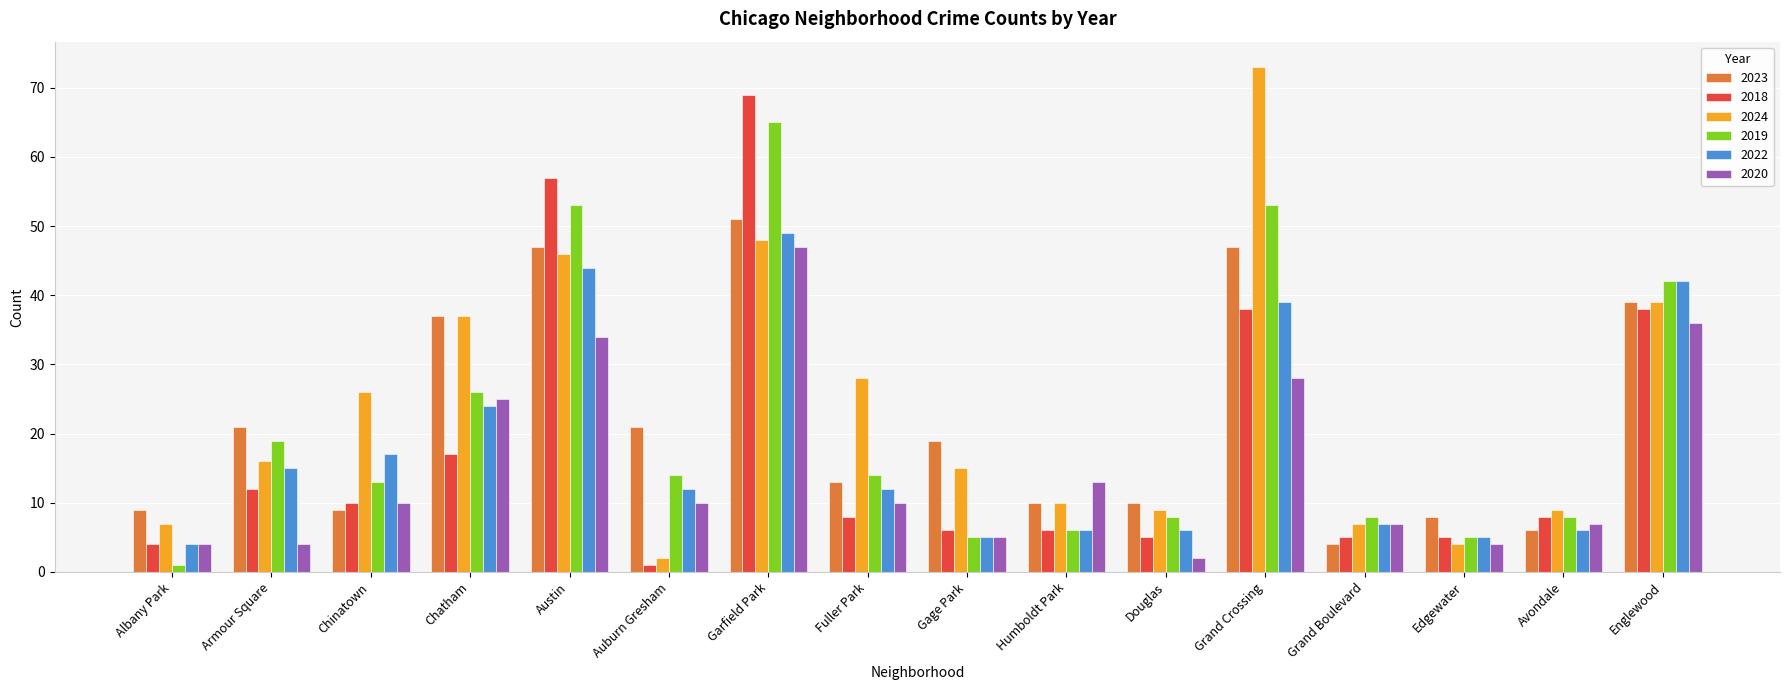

Reading right to left, transcribe all the data shown in this chart.

2023: 39	6	8	4	47	10	10	19	13	51	21	47	37	9	21	9
2018: 38	8	5	5	38	5	6	6	8	69	1	57	17	10	12	4
2024: 39	9	4	7	73	9	10	15	28	48	2	46	37	26	16	7
2019: 42	8	5	8	53	8	6	5	14	65	14	53	26	13	19	1
2022: 42	6	5	7	39	6	6	5	12	49	12	44	24	17	15	4
2020: 36	7	4	7	28	2	13	5	10	47	10	34	25	10	4	4